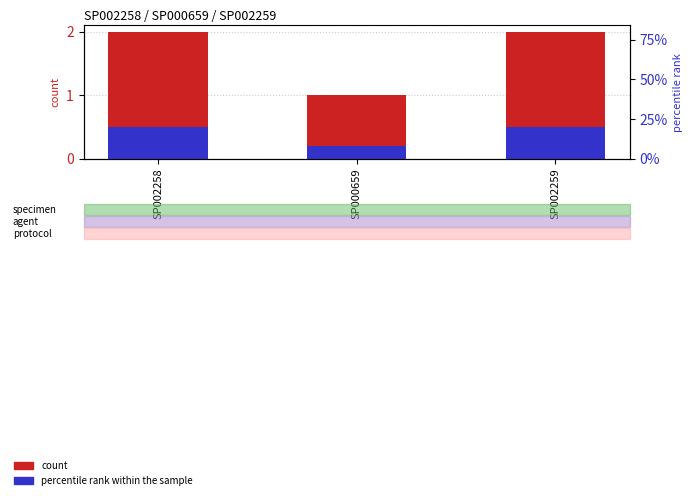

What are all the series names shown in the legend?

count, percentile rank within the sample